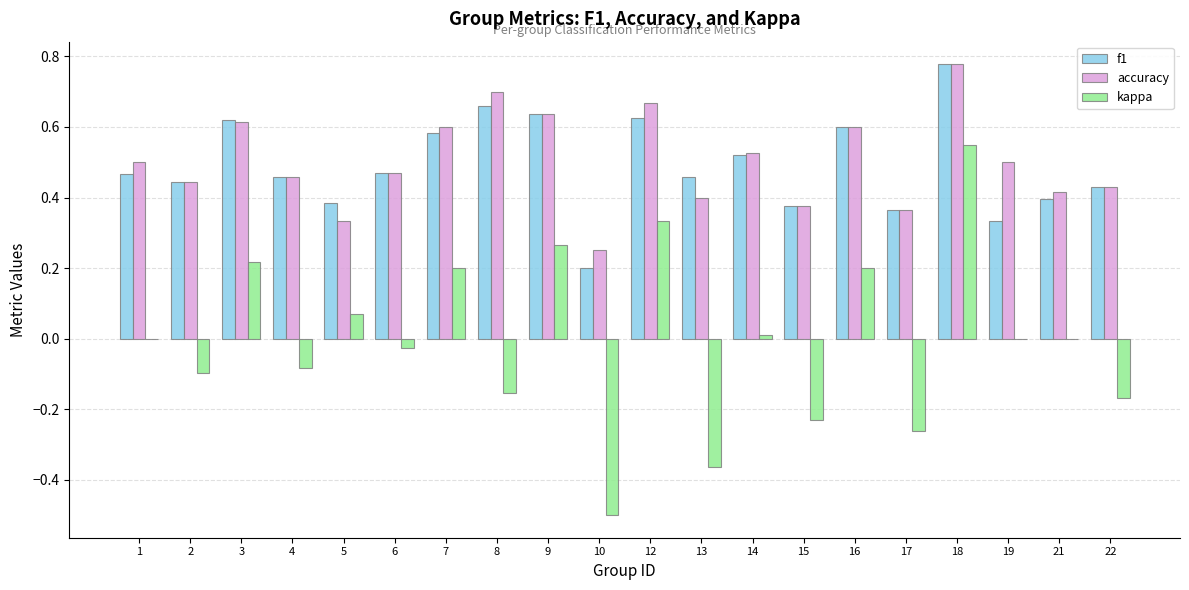

Are the bars grouped side by side (vs. stacked)?

Yes